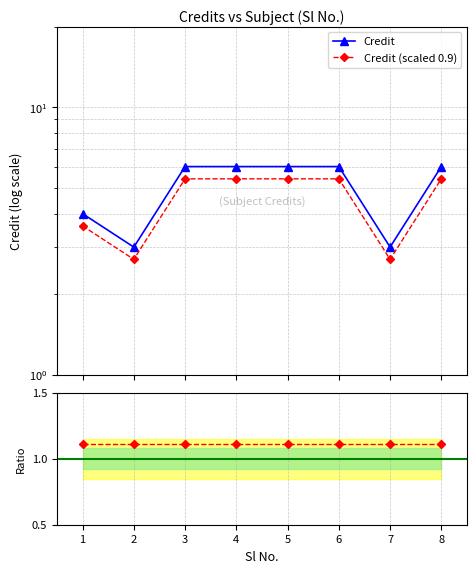

Which series has the largest total across all categories?

Credit